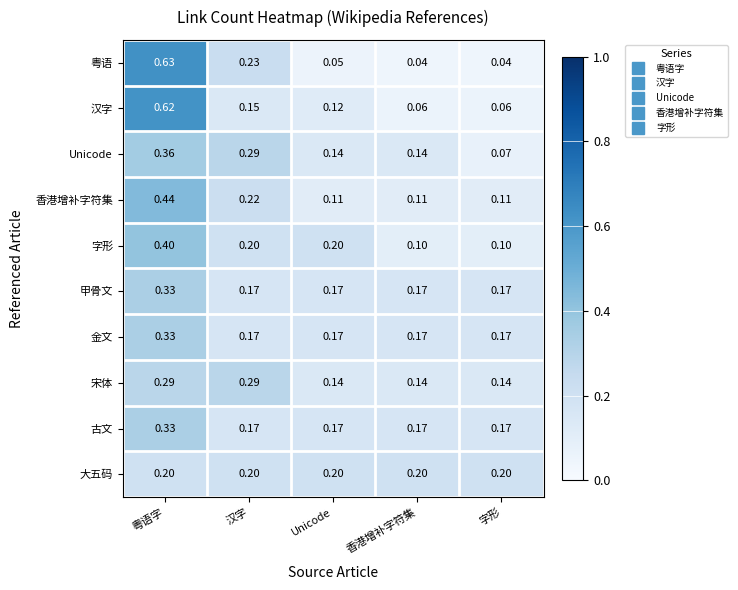

Which label corresponds to the largest value in the chart?

粤语字